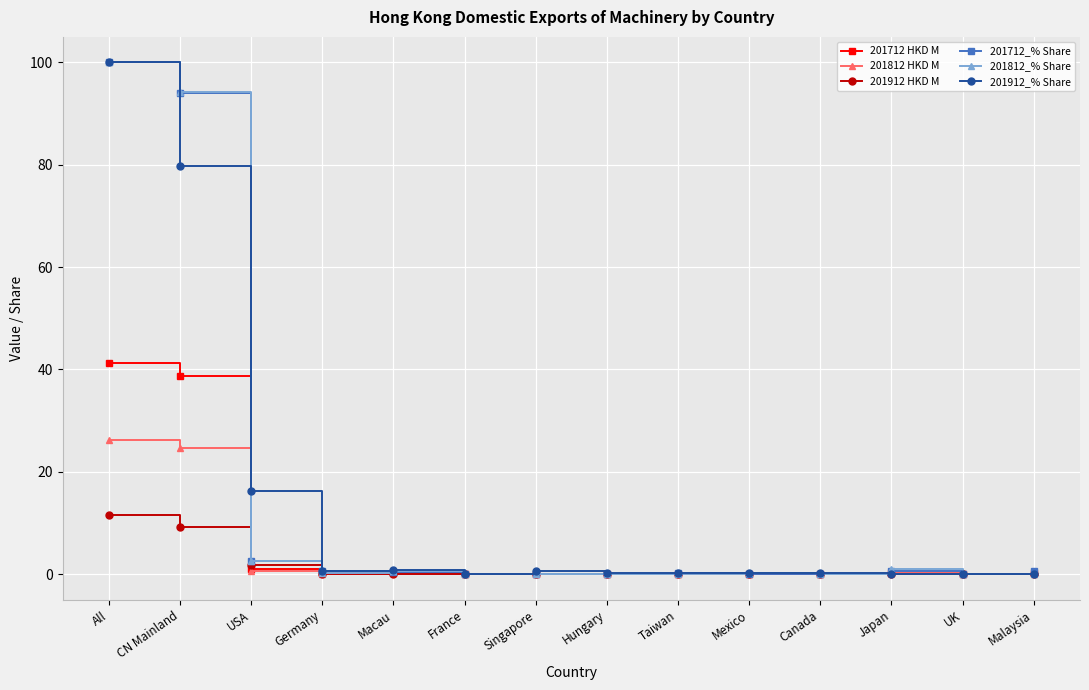

What is the difference between the maximum and minimum values in the 201812_% Share series?

100.0